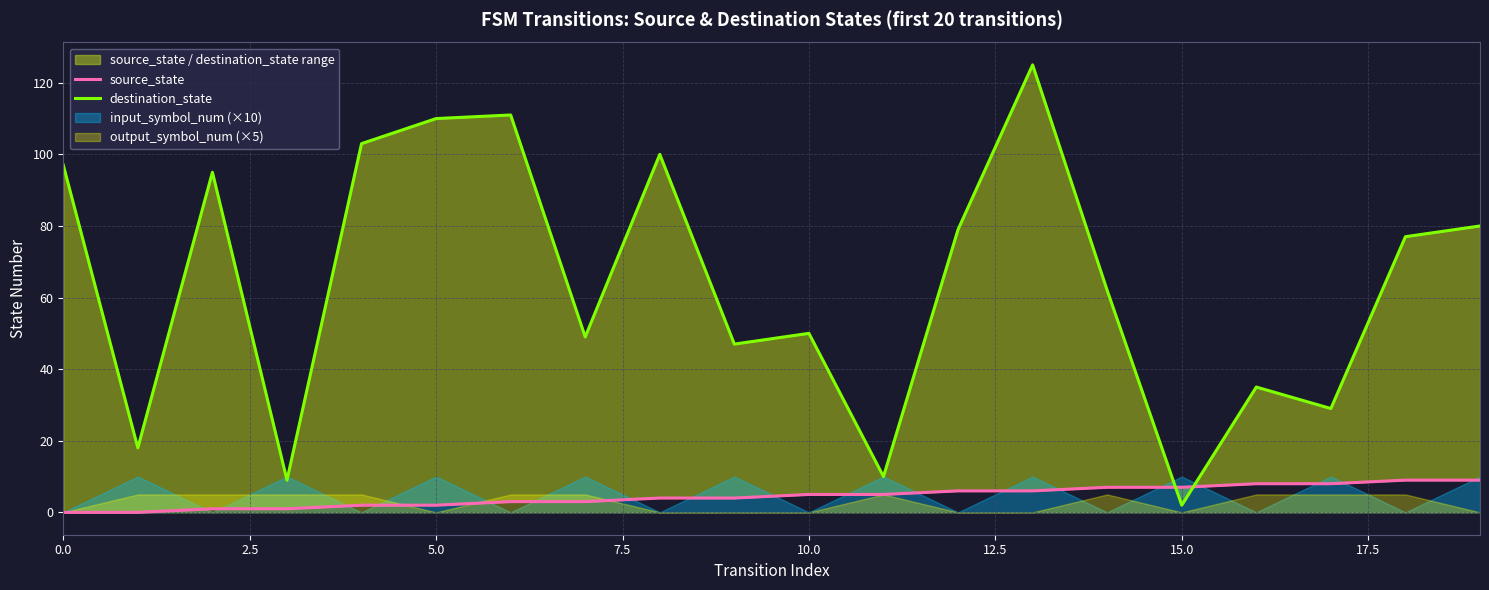

At which label does source_state first exceed 5?

12